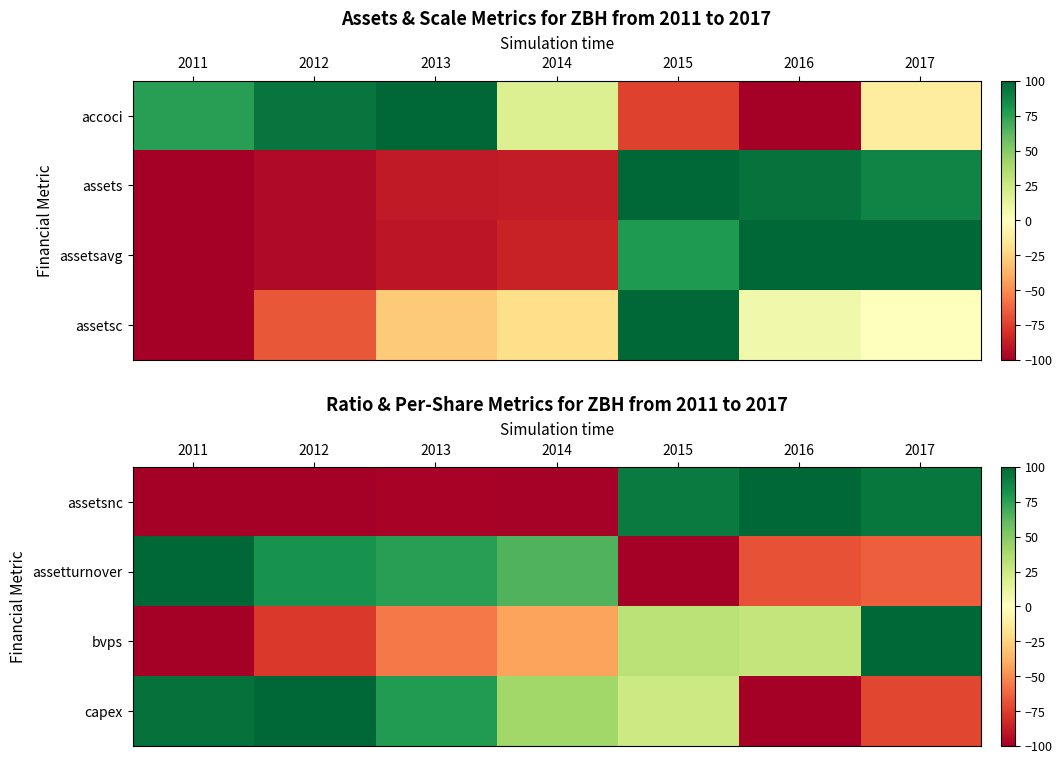

At which label does bvps reach its minimum?

2011